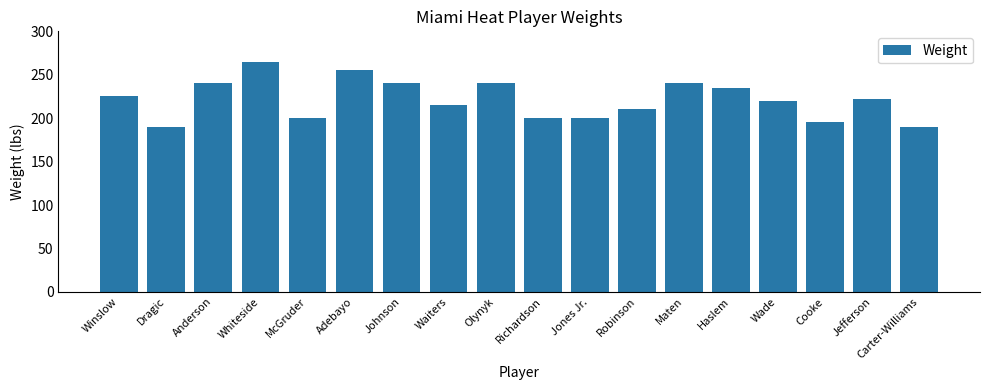

What value does the data have at Robinson?

210